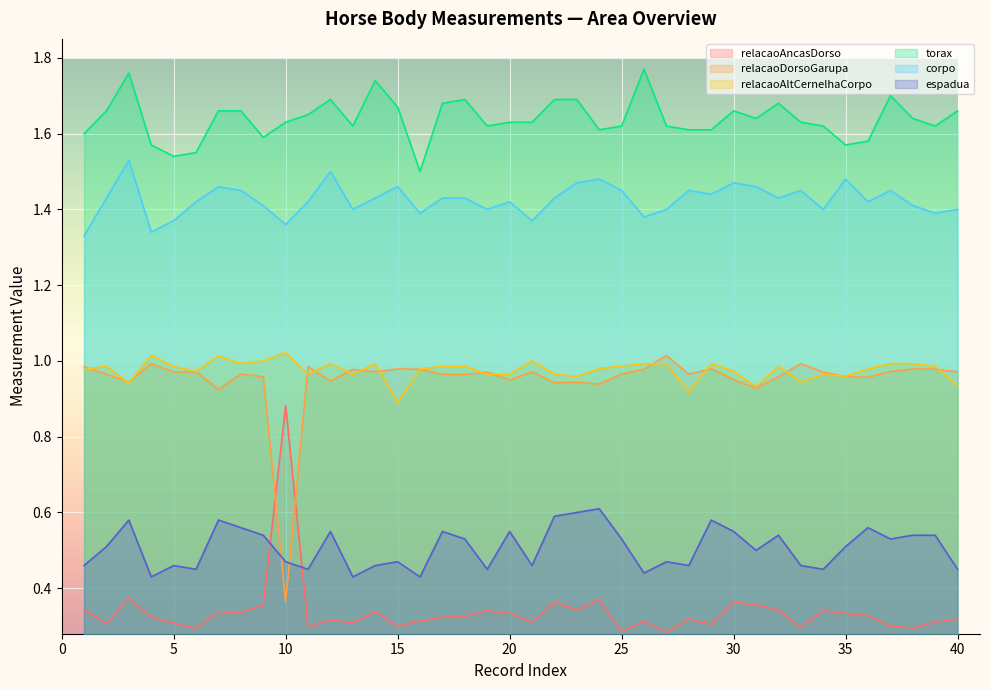

What is the minimum value shown in the chart?

0.3